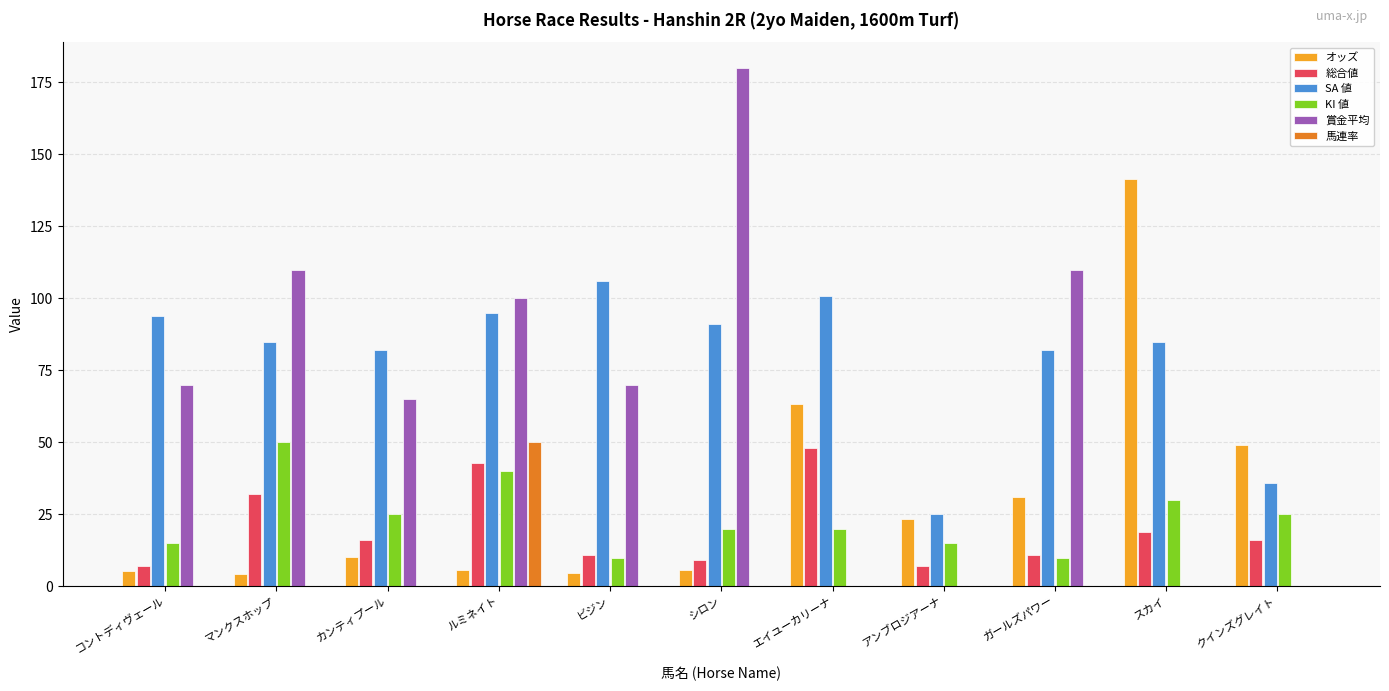

What is the approximate value of オッズ at クインズグレイト?

49.1